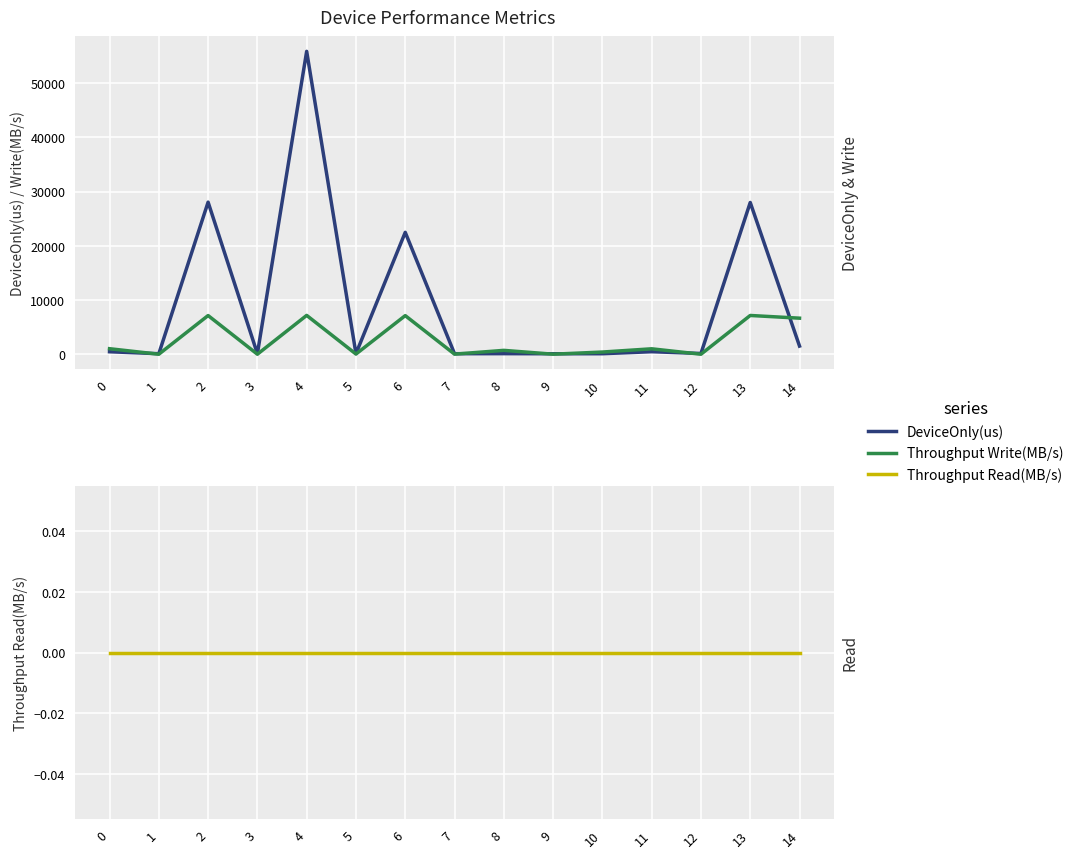

What are all the series names shown in the legend?

DeviceOnly(us), Throughput Write(MB/s), Throughput Read(MB/s)